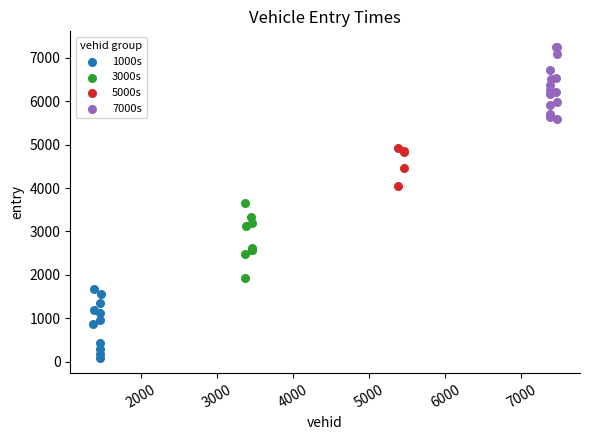

Which series contains the lowest Y value?

1000s